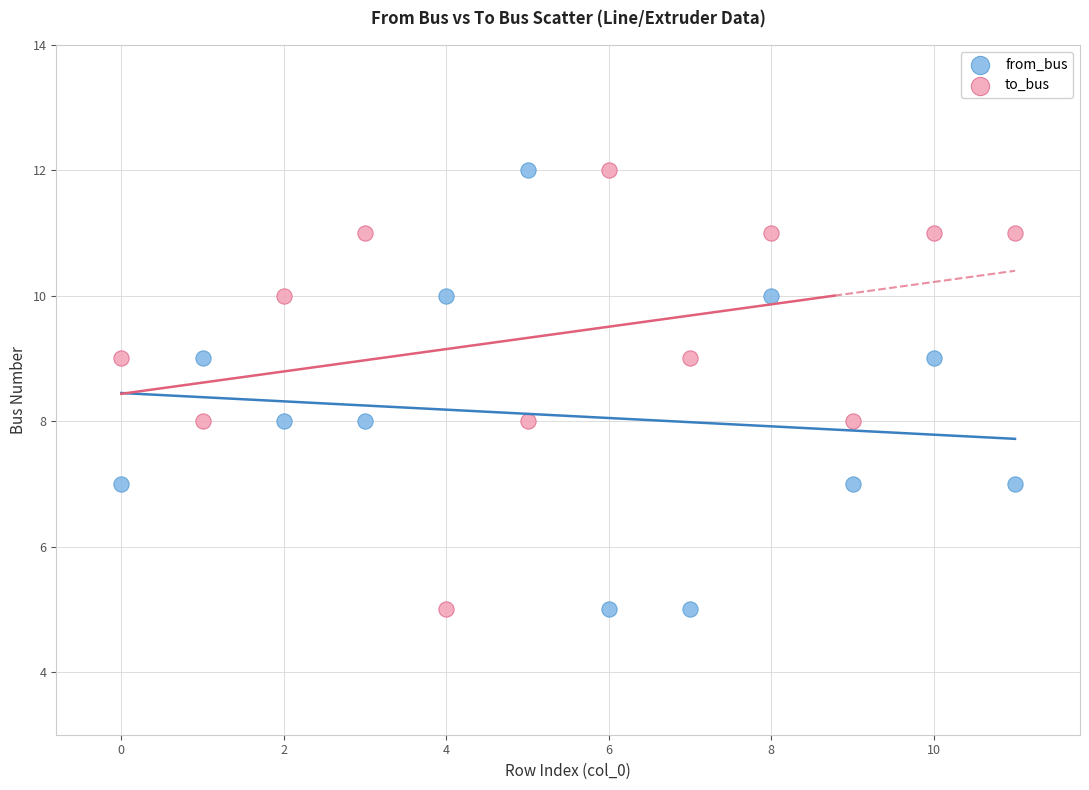

Across all data points, what is the range of Y values (max minus min)?

7